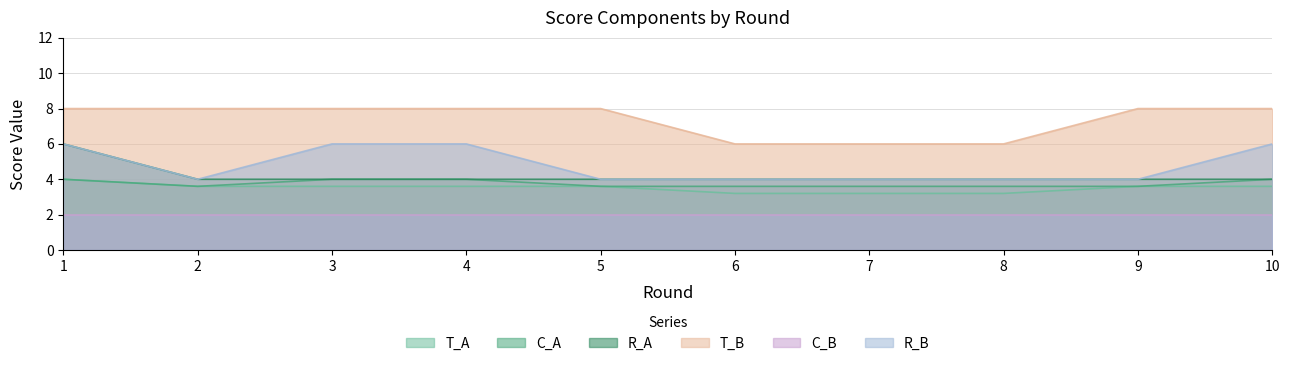

Which series has the widest spread of values?

R_A